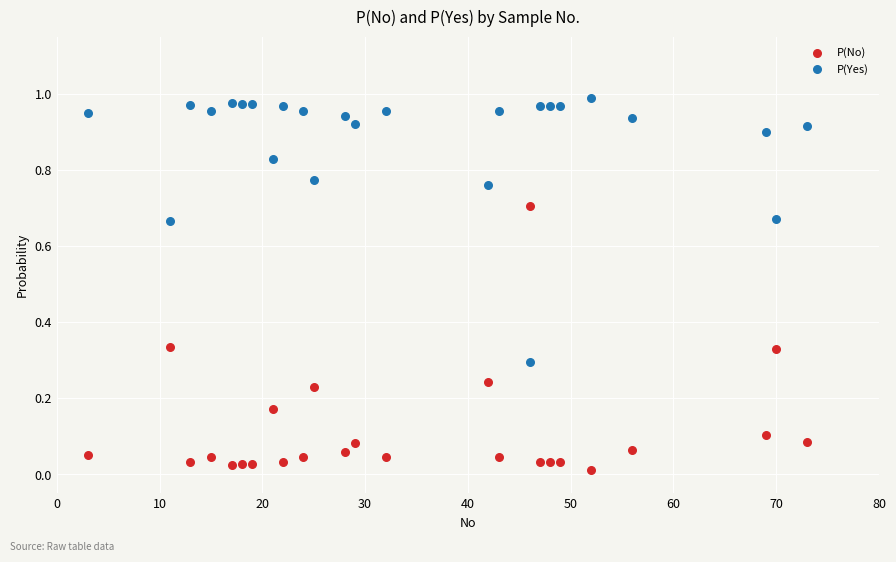

What are all the series names shown in the legend?

P(No), P(Yes)